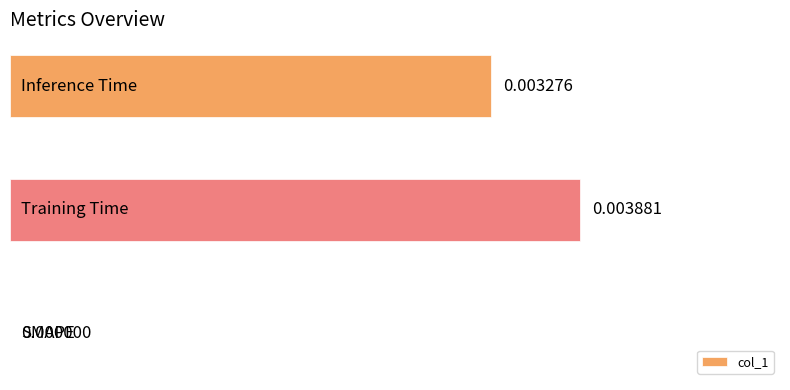

Are the bars horizontal?

Yes